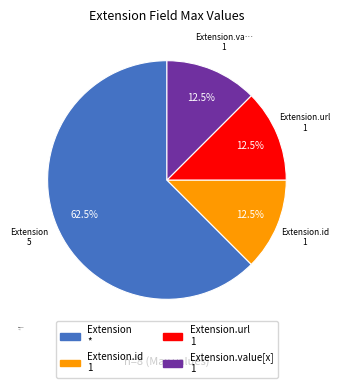

To the nearest percent, what is the difference between the largest and smallest slice percentages?

50%